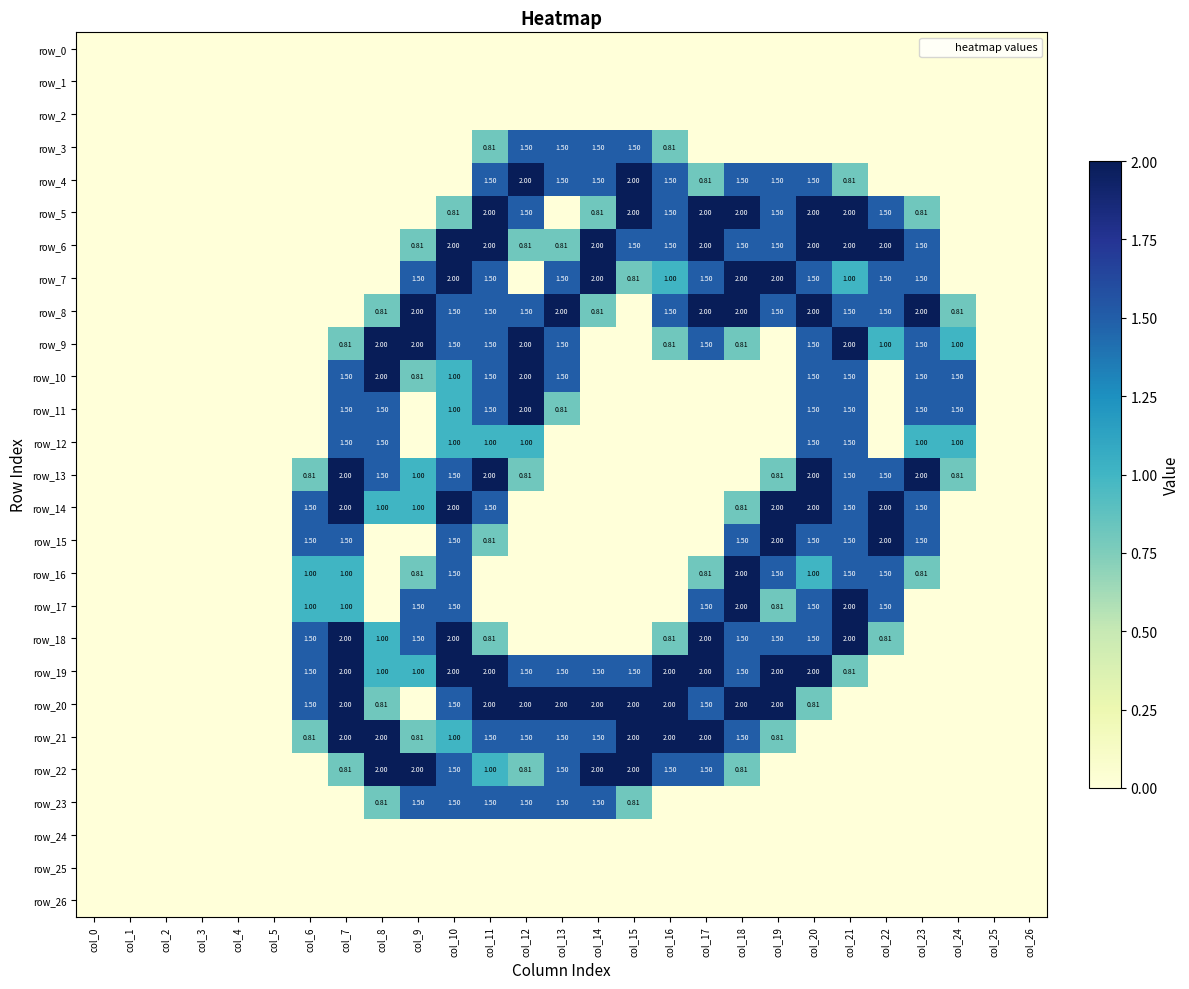

What is the average value of the row_5 series?

0.8